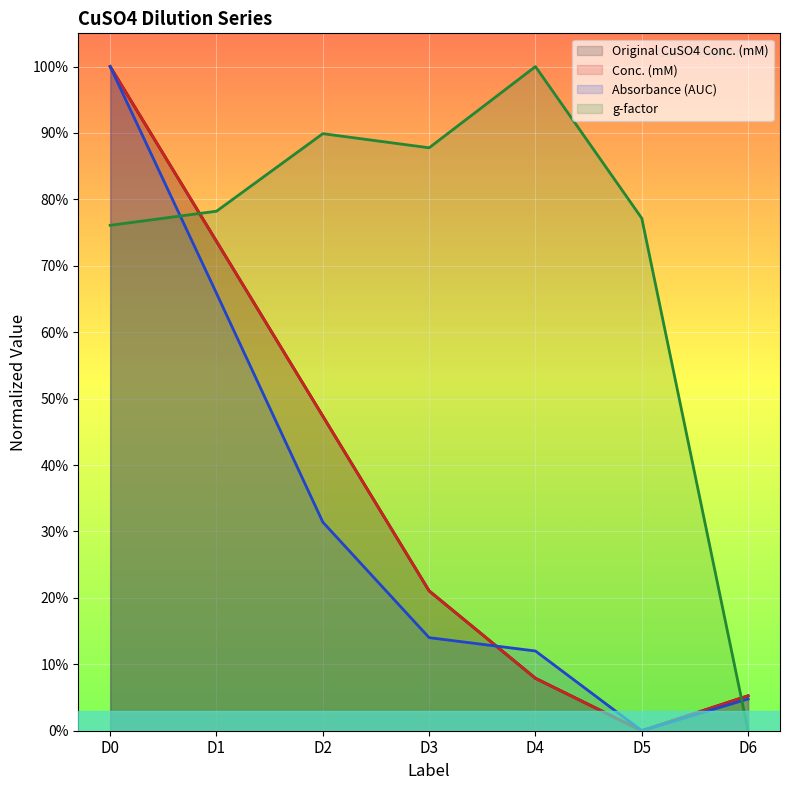

How many values in the Absorbance (AUC) series exceed 0?

6